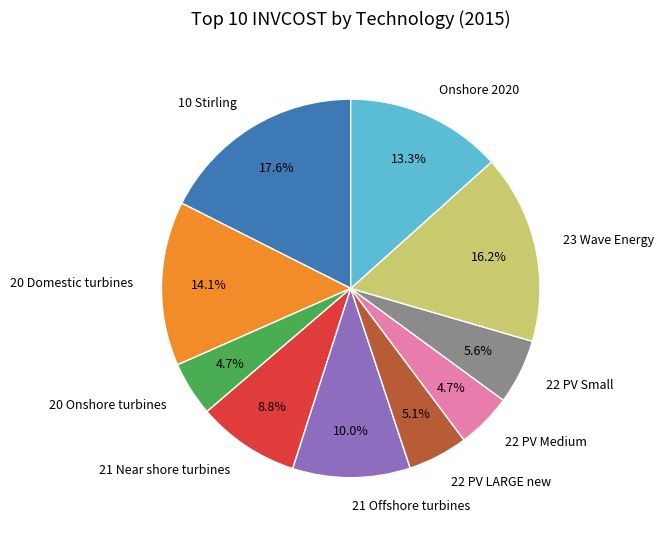

Which category has the biggest portion of the pie?

10 Stirling